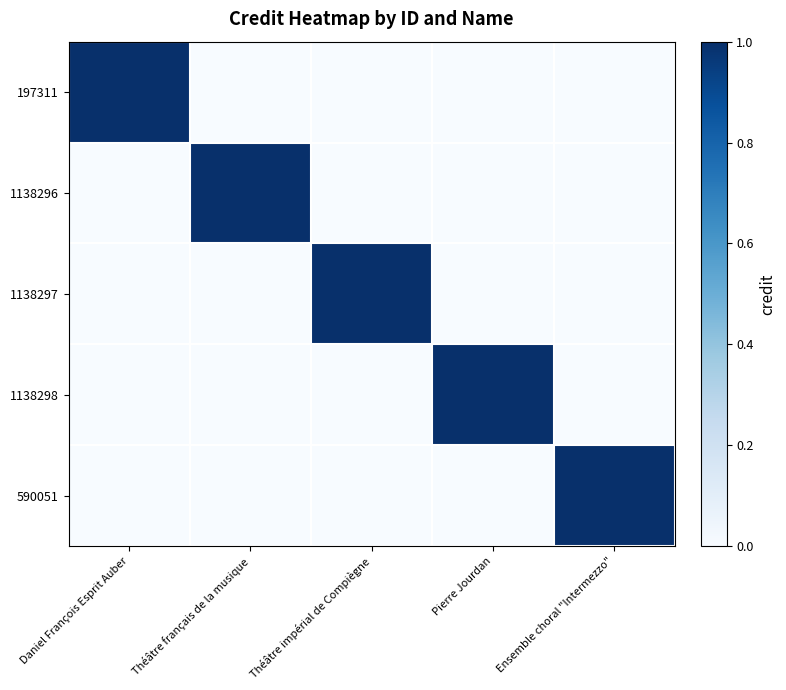

At which category is the sum across all series the highest?

Daniel François Esprit Auber